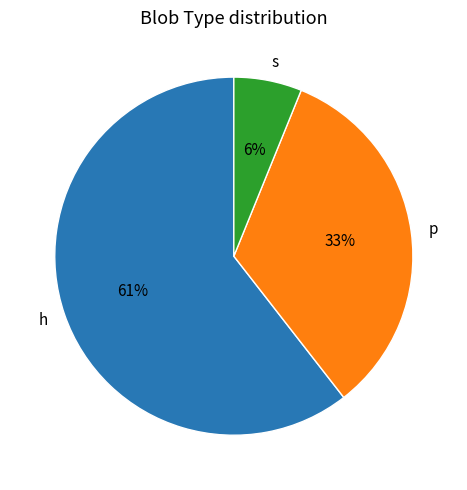

Rank the categories by value from highest to lowest.

h, p, s